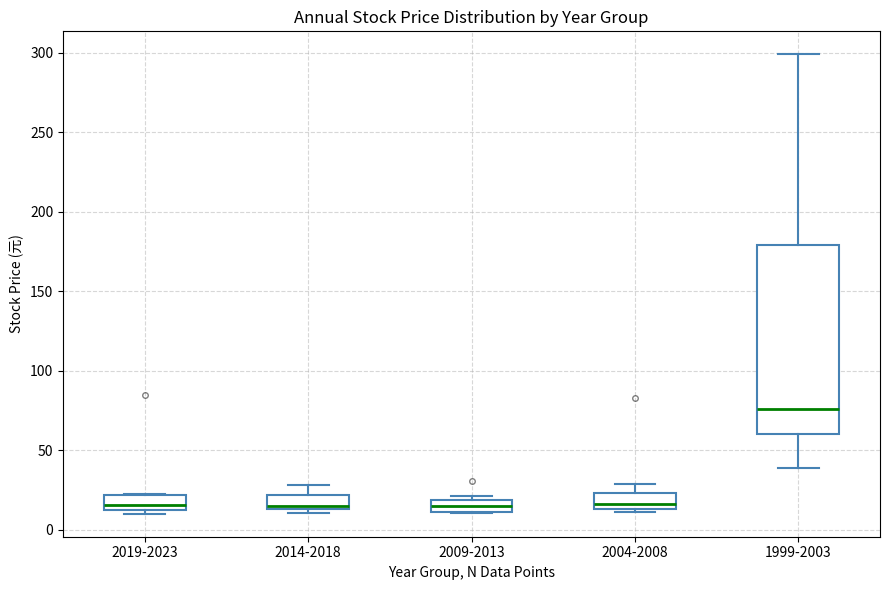

Reading left to right, transcribe this box plot: for each box, give where its median line is, the range the box spans, and where its two whiskers end, as read against the y-axis. The values are not printed on the chart, so give them approximately, as read against the axis.

2019-2023: median 15, box 10 to 20, whiskers 10 (just below the box's lower edge) to 25
2014-2018: median 15 (just above the box's lower edge), box 15 to 20, whiskers 10 to 30
2009-2013: median 15, box 10 to 20, whiskers 10 to 20 (just above the box's upper edge)
2004-2008: median 15 (just above the box's lower edge), box 15 to 25, whiskers 10 to 30
1999-2003: median 75, box 60 to 180, whiskers 40 to 300